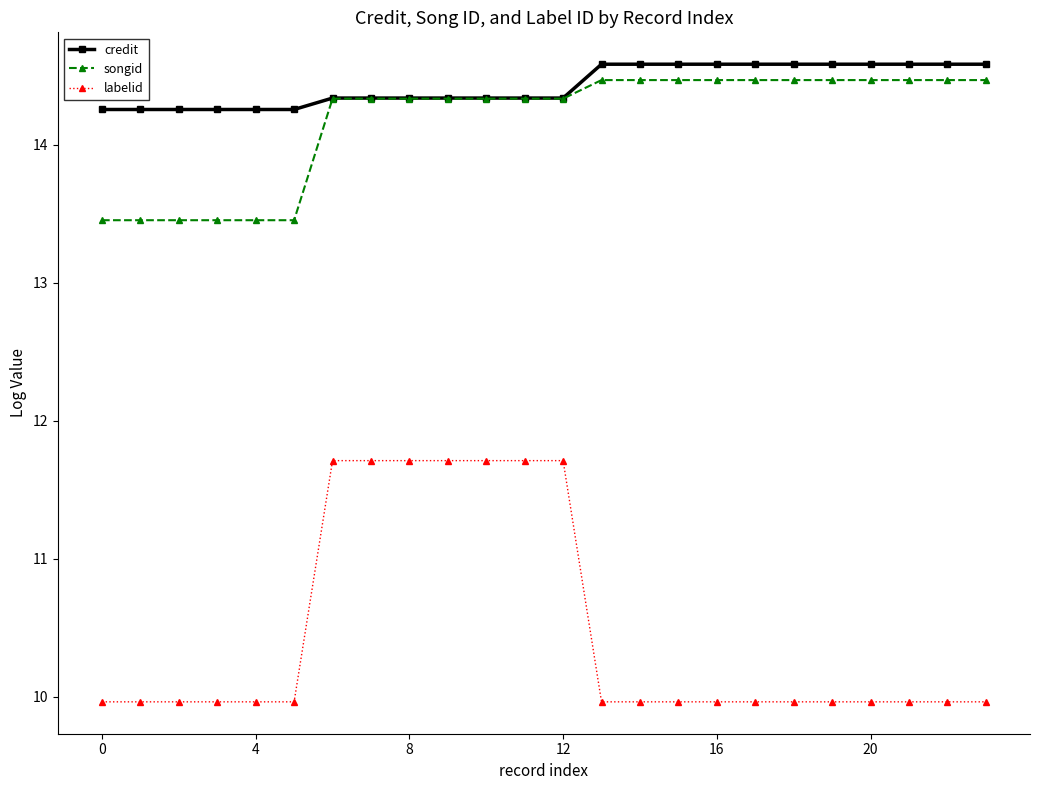

True or false: labelid and credit intersect in this chart.

False